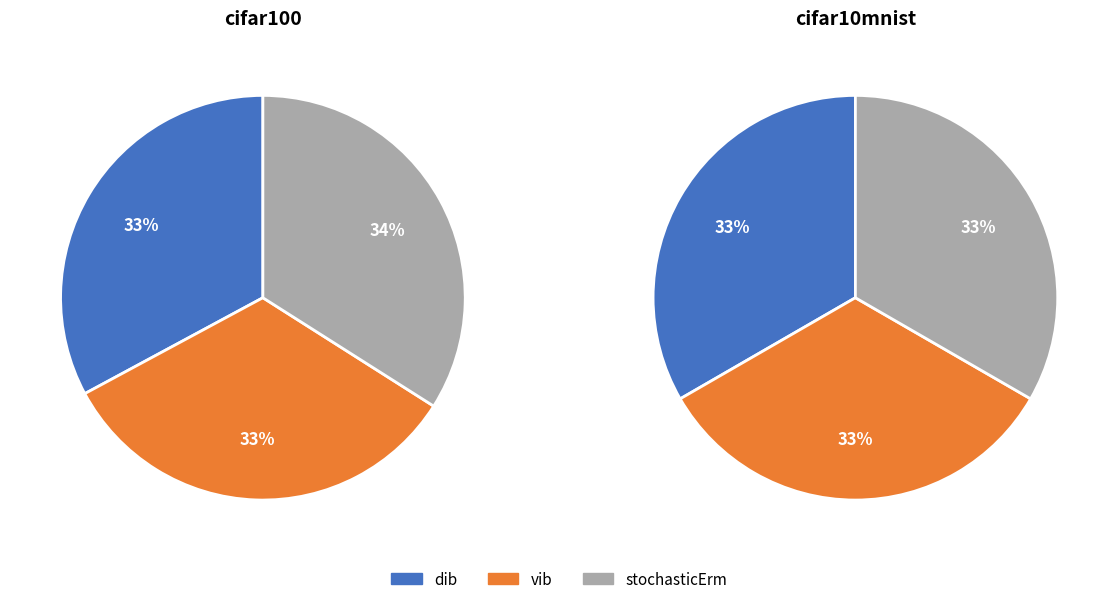

Combined, what portion of the pie is dib and stochasticErm?

66.9%